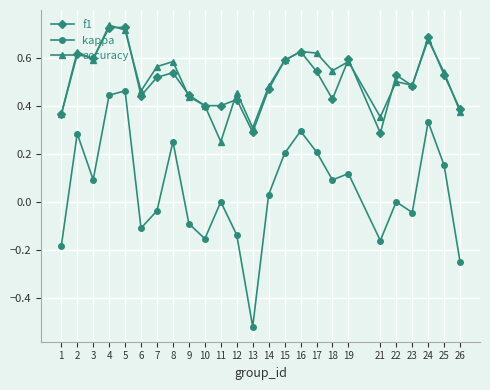

How many interior local peaks does the f1 series have?

8